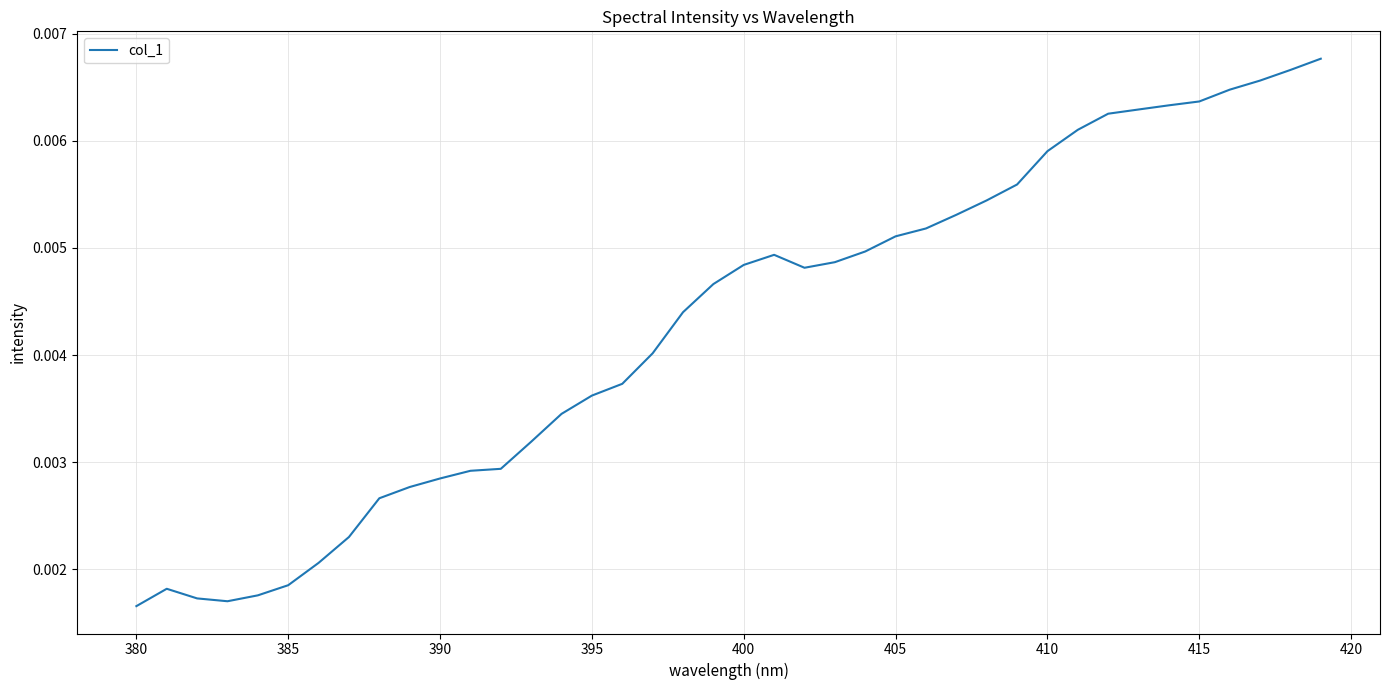

How many lines are shown in the chart?

1